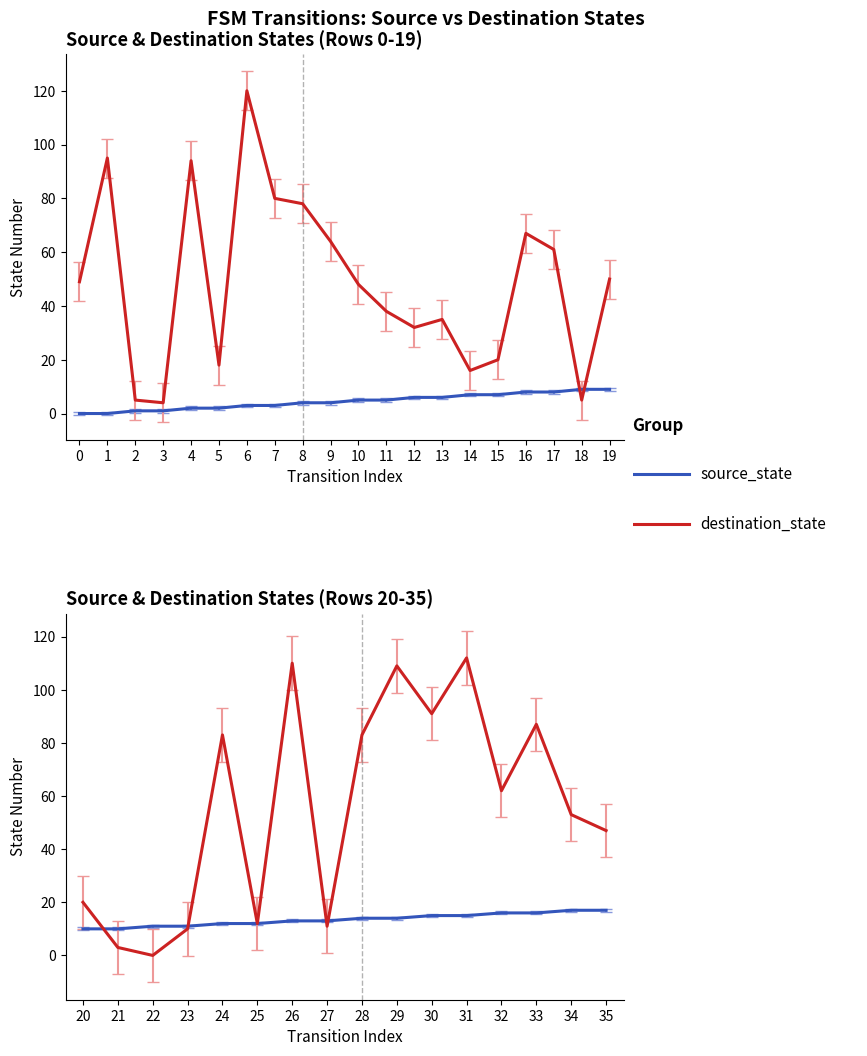

The destination_state series shows 3 at 18. True or false?

False